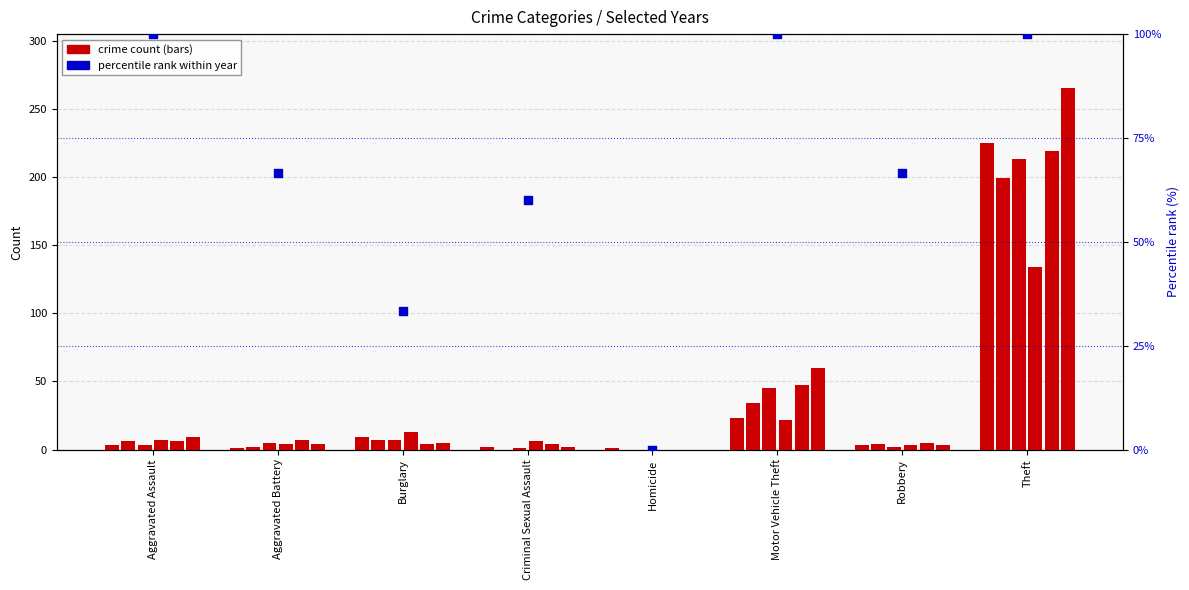

Between Motor Vehicle Theft and Homicide, which is larger?

Motor Vehicle Theft